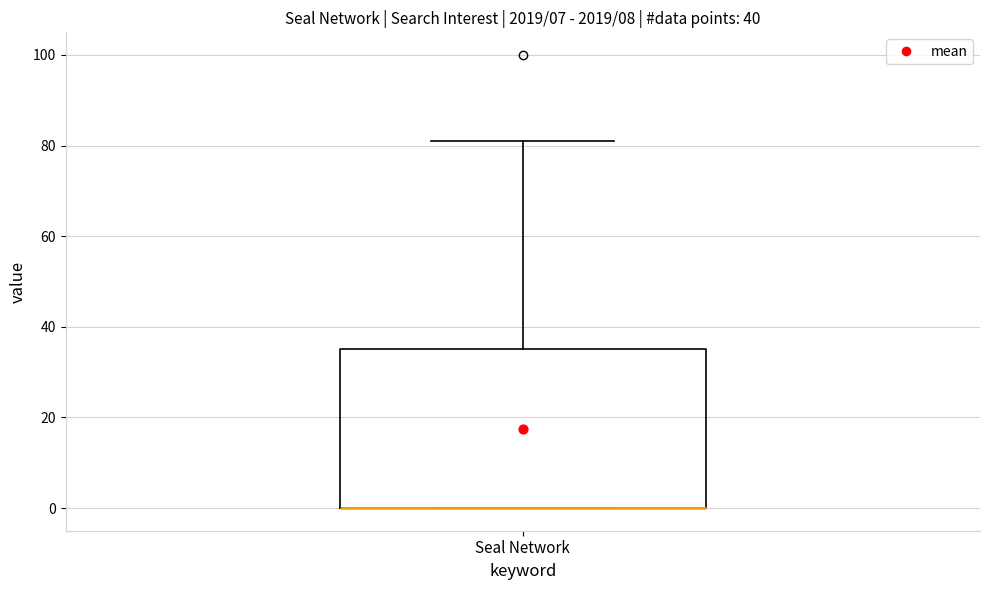

Transcribe this box plot: give where the median line is, the range the box spans, and where the two whiskers end, as read against the y-axis. The values are not printed on the chart, so give them approximately, as read against the axis.

median 0 (drawn on the box's lower edge), box 0 to 36, whiskers 0 to 82